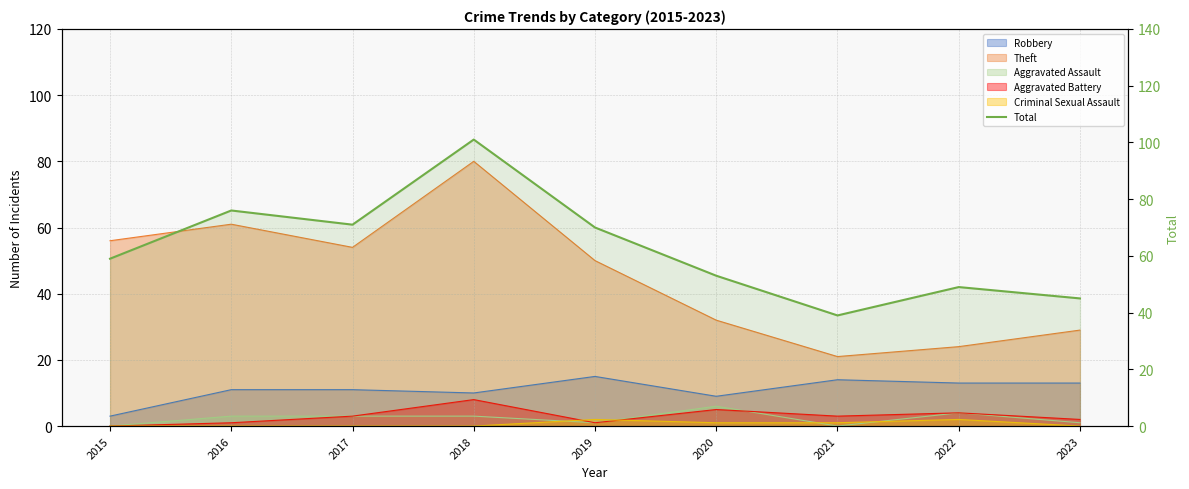

Rank the categories by value from lowest to highest.

2021, 2023, 2022, 2020, 2015, 2019, 2017, 2016, 2018